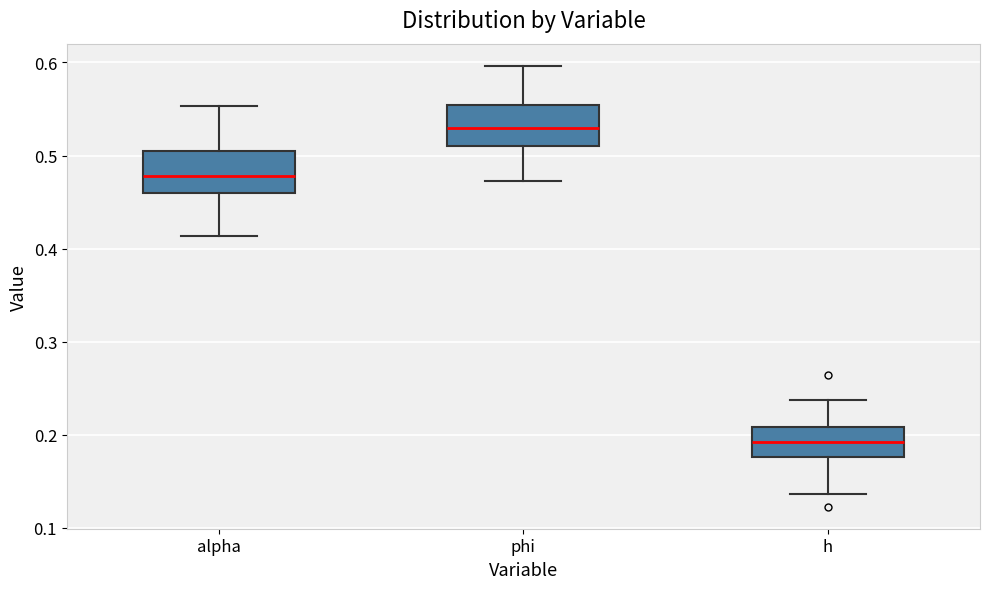

Where does the median line of the box for h sit on the y-axis? The values are not printed on the chart, so give them approximately, as read against the axis.

0.19